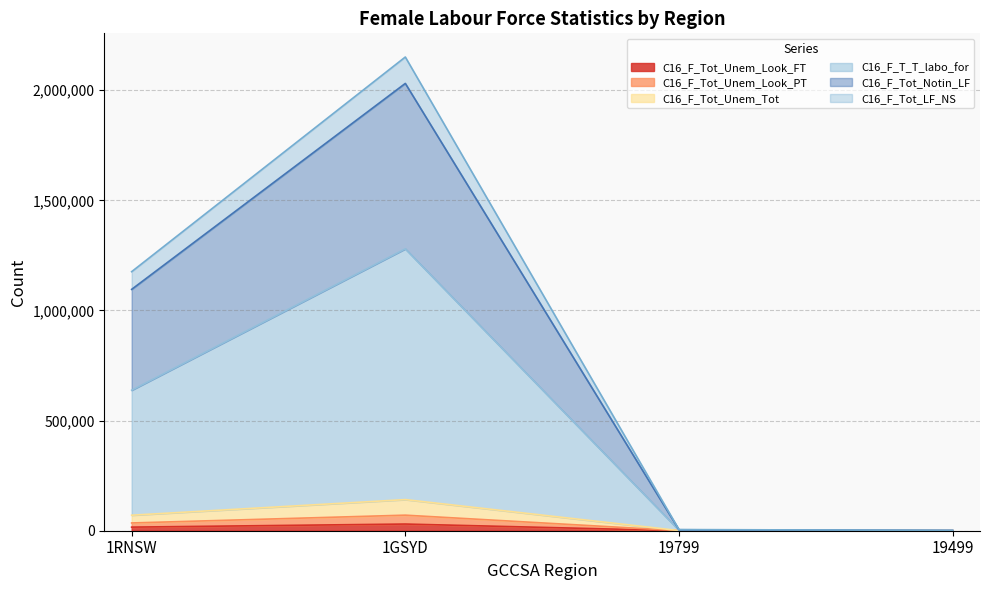

At which category does the chart reach its minimum across all series?

19499